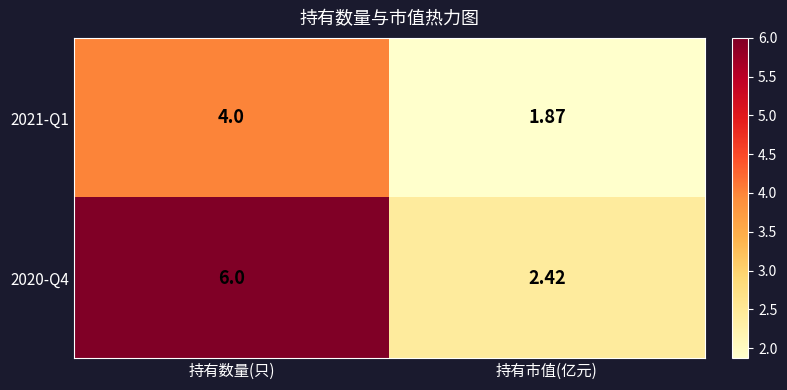

Count the number of data series in this chart.

2